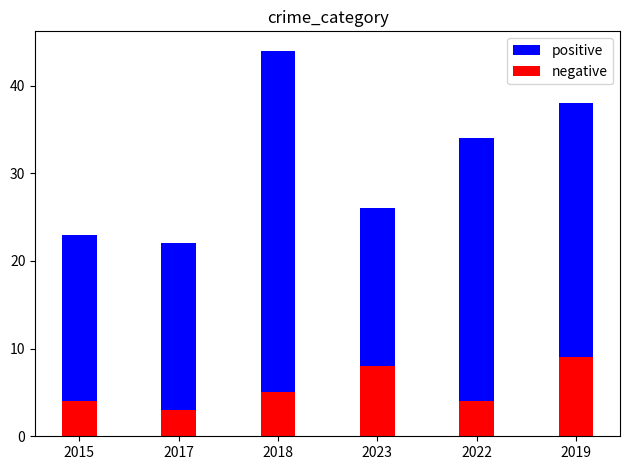

What are all the series names shown in the legend?

positive, negative